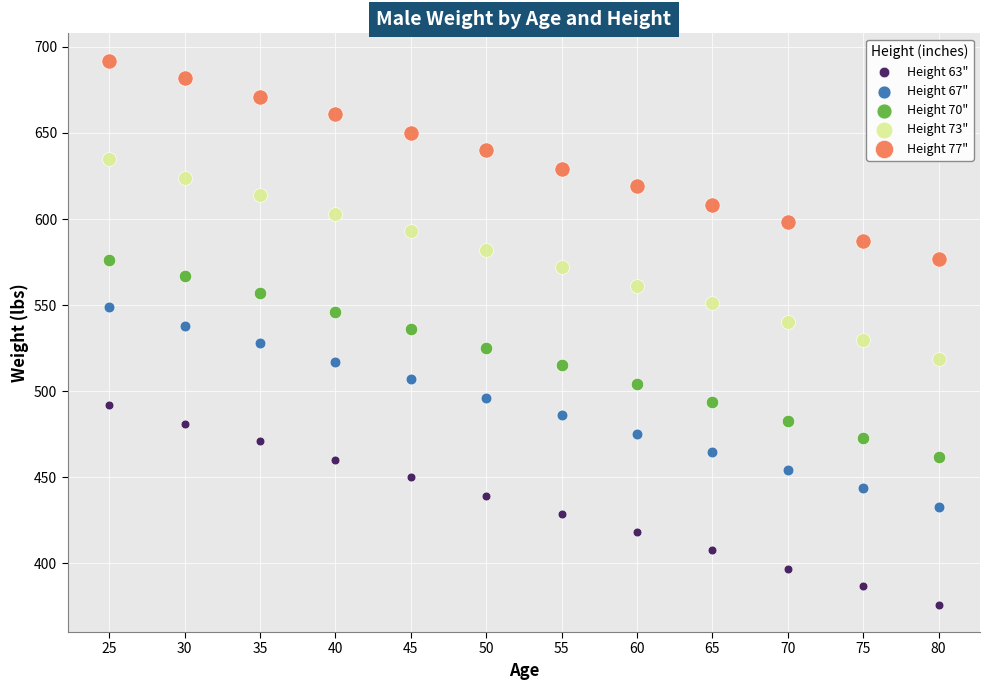

What are all the series names shown in the legend?

Height 63", Height 67", Height 70", Height 73", Height 77"